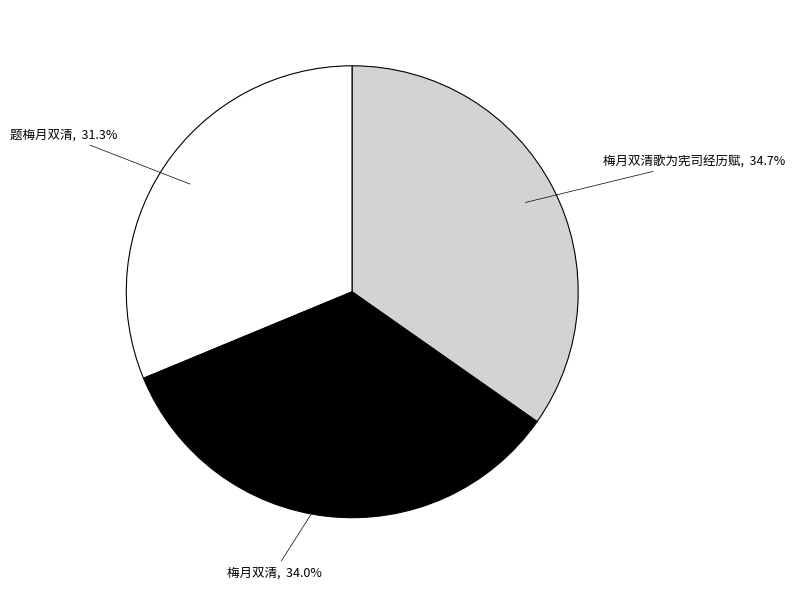

Is there any slice that represents more than half of the pie?

No